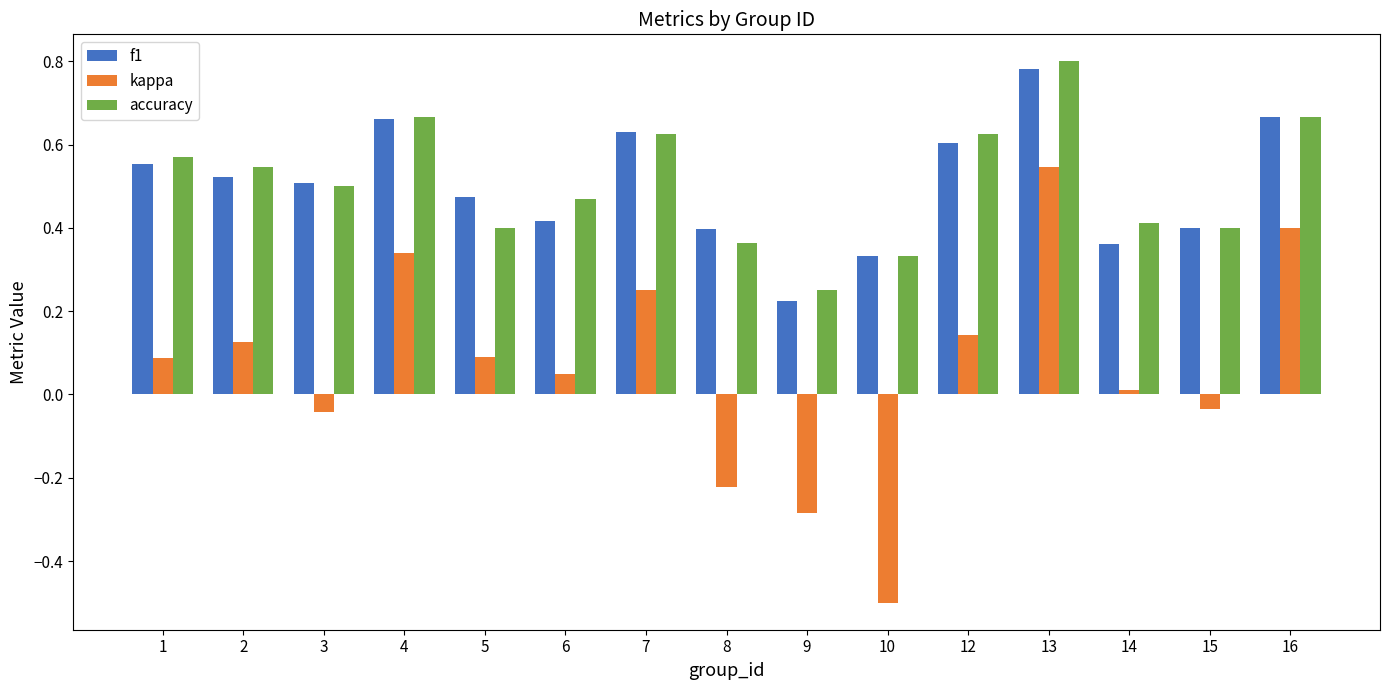

Between 2 and 9, which series saw the biggest shift?

kappa